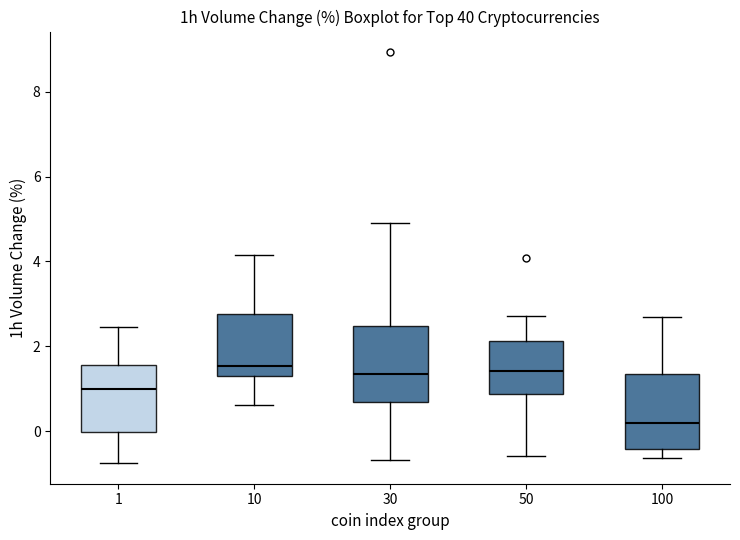

Reading left to right, transcribe this box plot: for each box, give where its median line is, the range the box spans, and where its two whiskers end, as read against the y-axis. The values are not printed on the chart, so give them approximately, as read against the axis.

1: median 1.0, box 0.0 to 1.6, whiskers -0.8 to 2.4
10: median 1.6, box 1.4 to 2.8, whiskers 0.6 to 4.2
30: median 1.4, box 0.6 to 2.4, whiskers -0.6 to 5.0
50: median 1.4, box 0.8 to 2.2, whiskers -0.6 to 2.8
100: median 0.2, box -0.4 to 1.4, whiskers -0.6 to 2.8